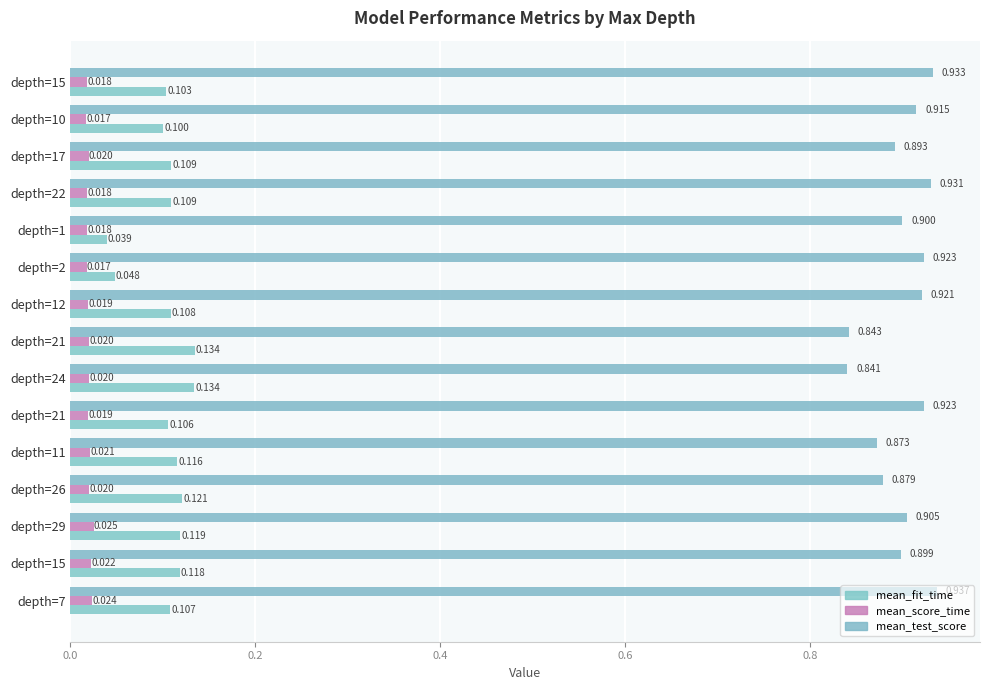

How many data points does each series have?

15